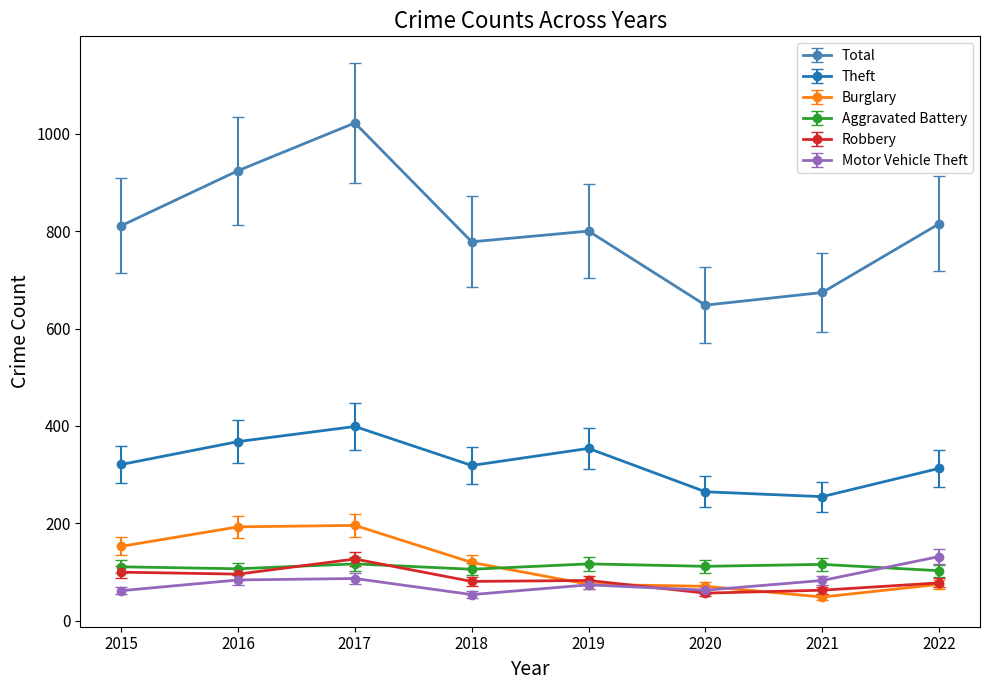

Is the value of Motor Vehicle Theft at 2020 greater than the value of Theft at 2021?

No